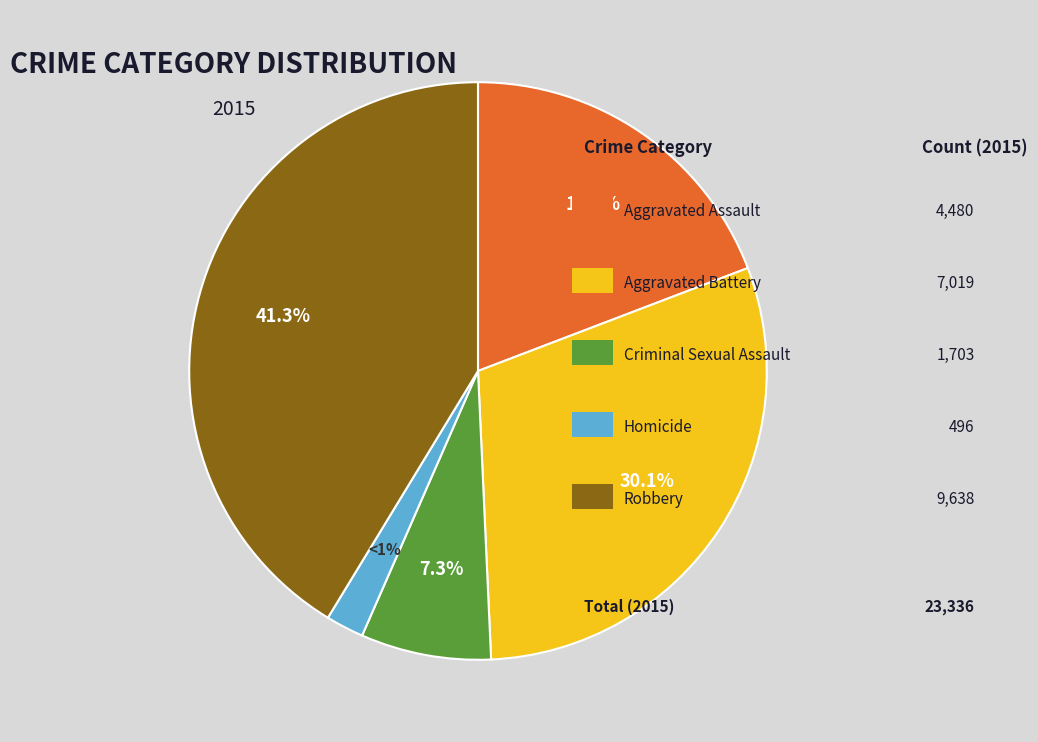

To the nearest percent, what is the average slice percentage?

20%